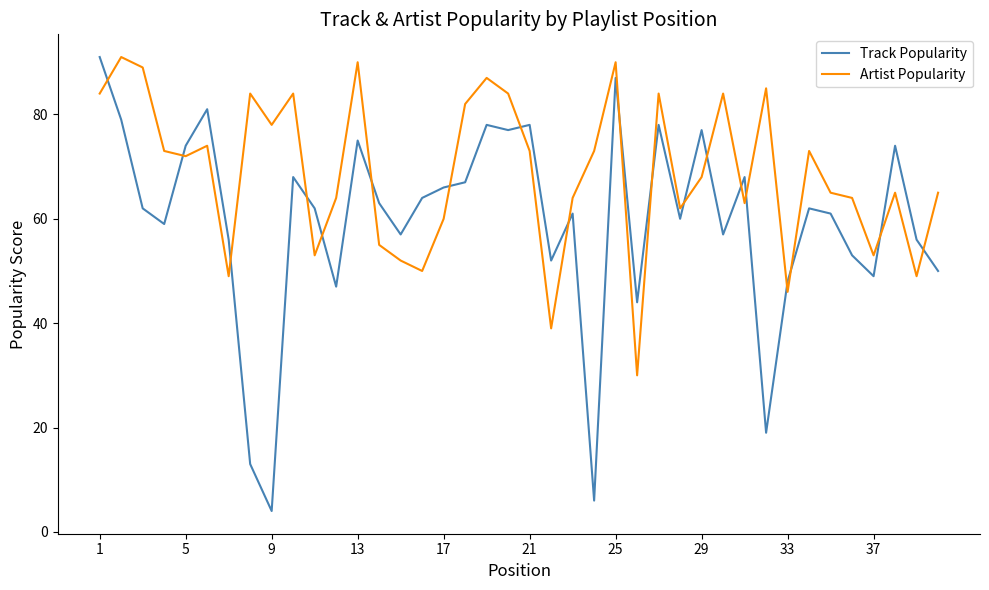

Which series has the widest spread of values?

Track Popularity